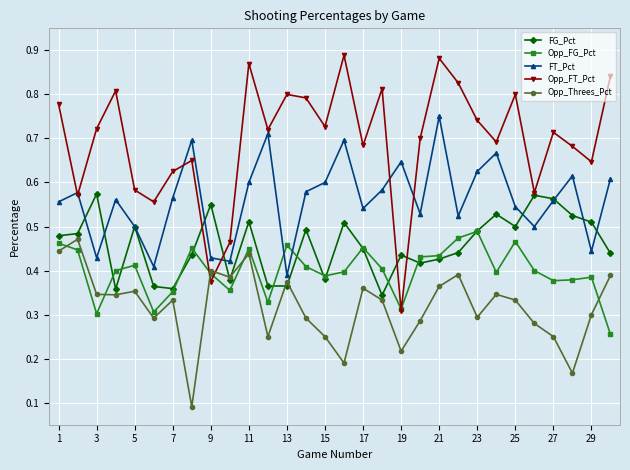

Which series has the widest spread of values?

Opp_FT_Pct